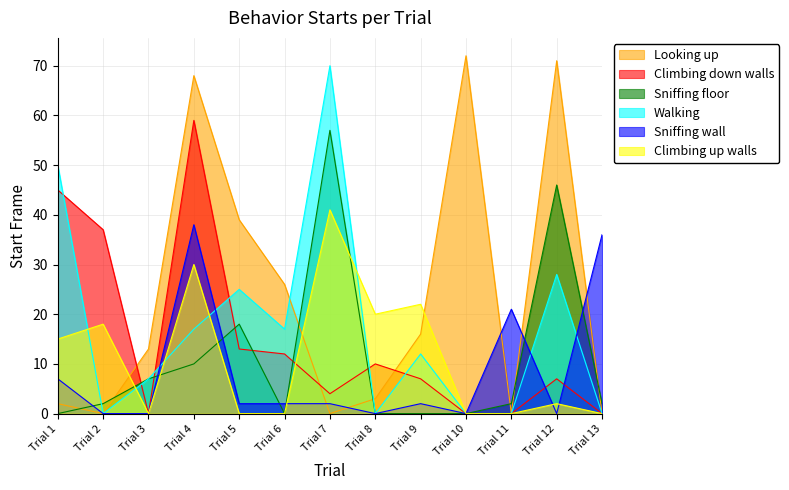

What is the sum of the Looking up values at Trial 5 and Trial 8?

42